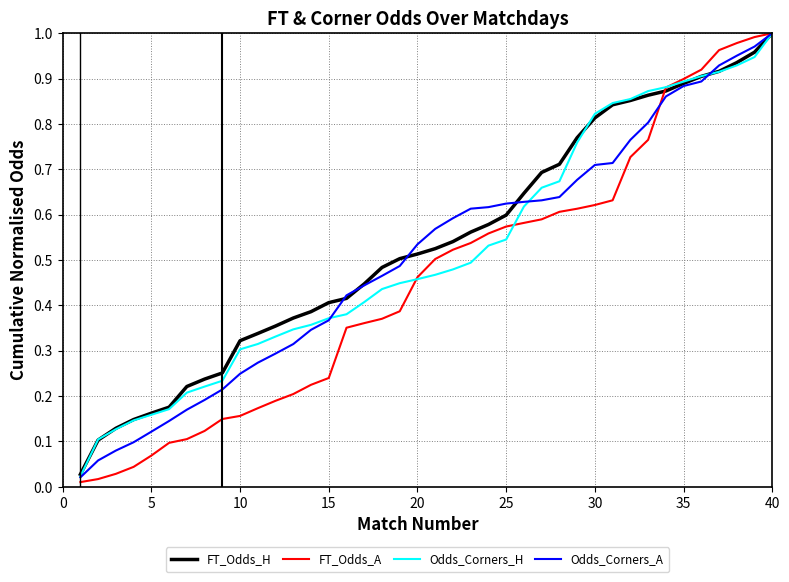

Which series has the largest total across all categories?

FT_Odds_H